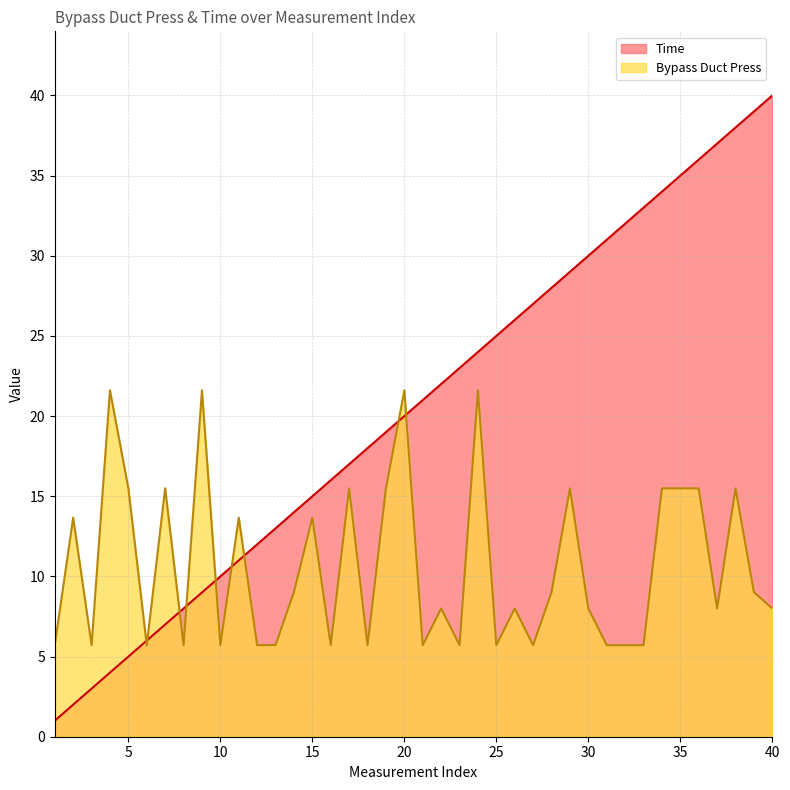

How many lines are shown in the chart?

2